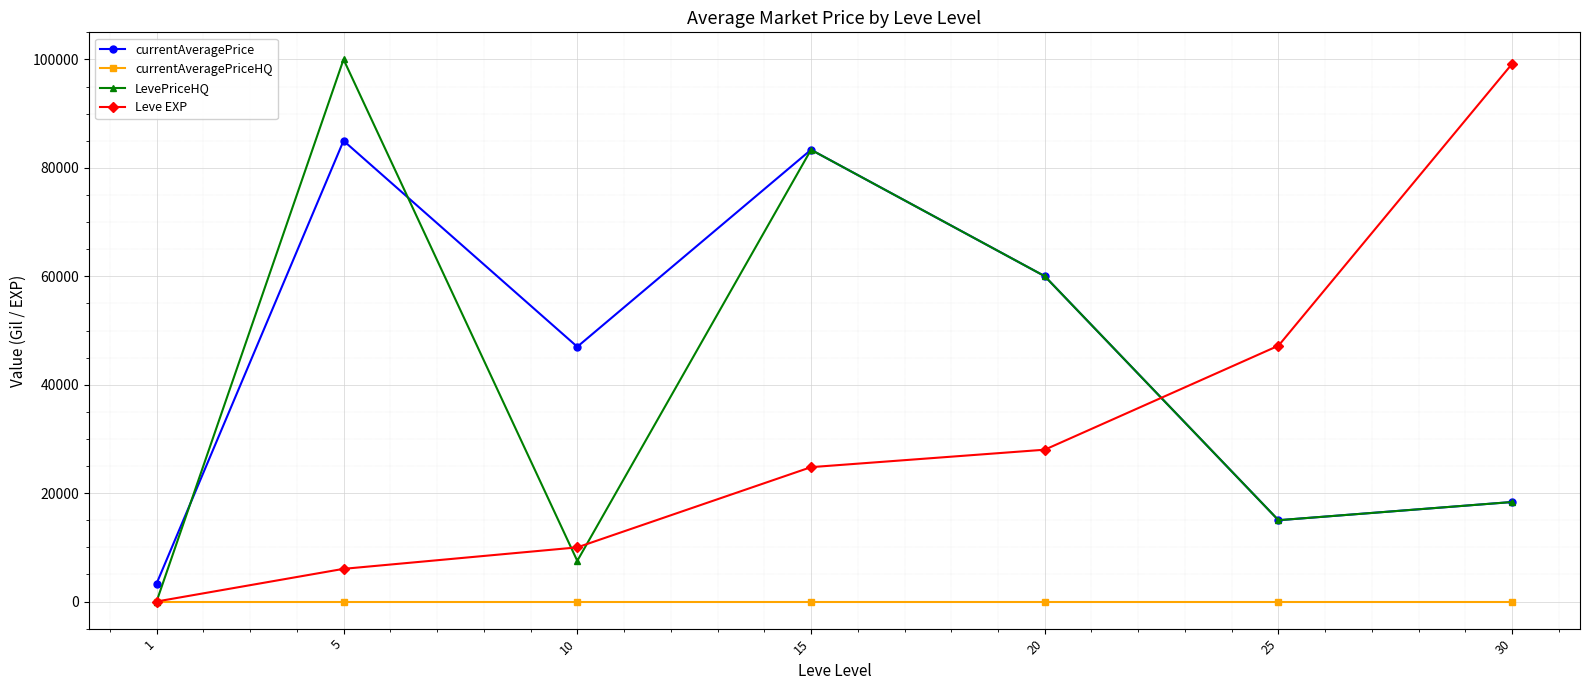

Is the value of Leve EXP at 1 greater than the value of currentAveragePrice at 20?

No